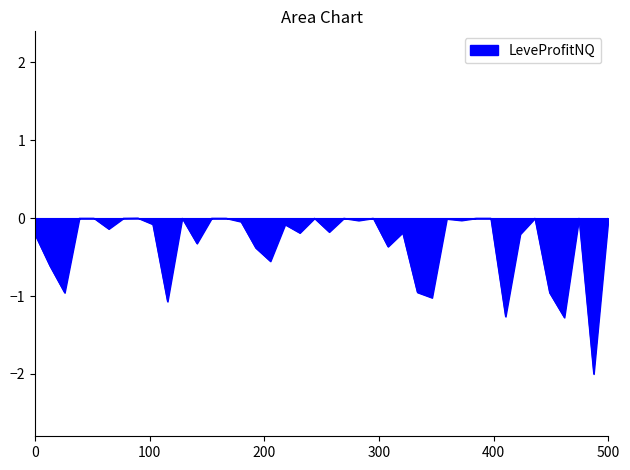

What is the minimum value shown in the chart?

-2.0